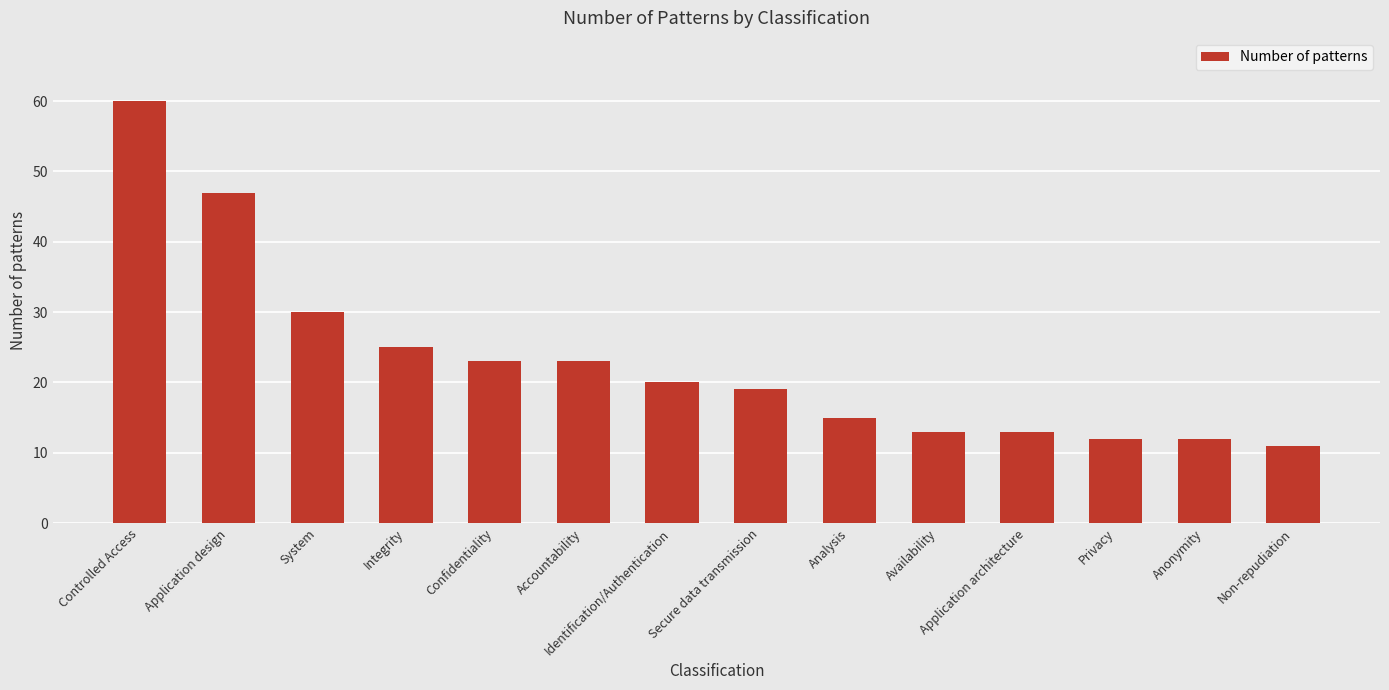

How many values are below 20?

7